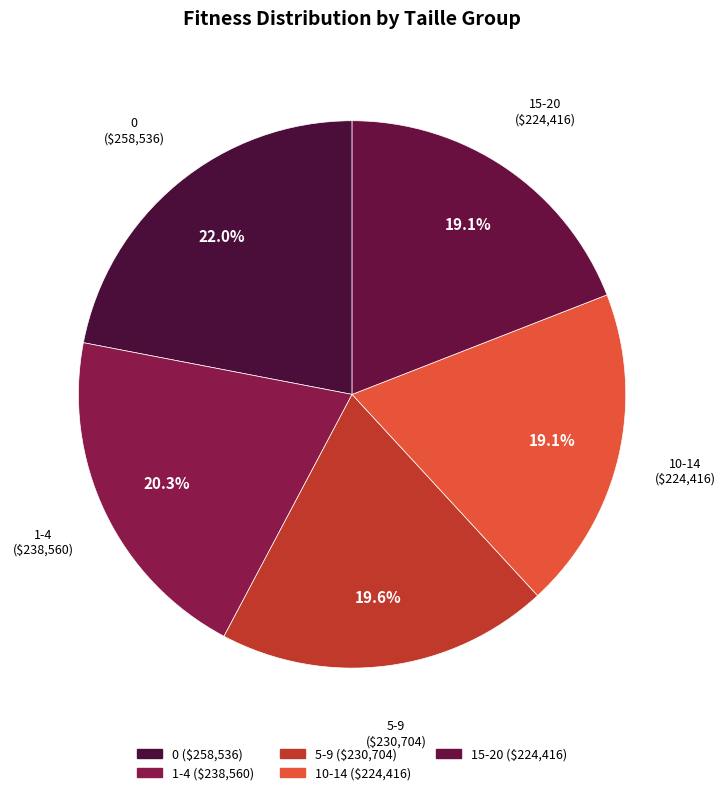

Does 5-9 represent more than half of the total?

No